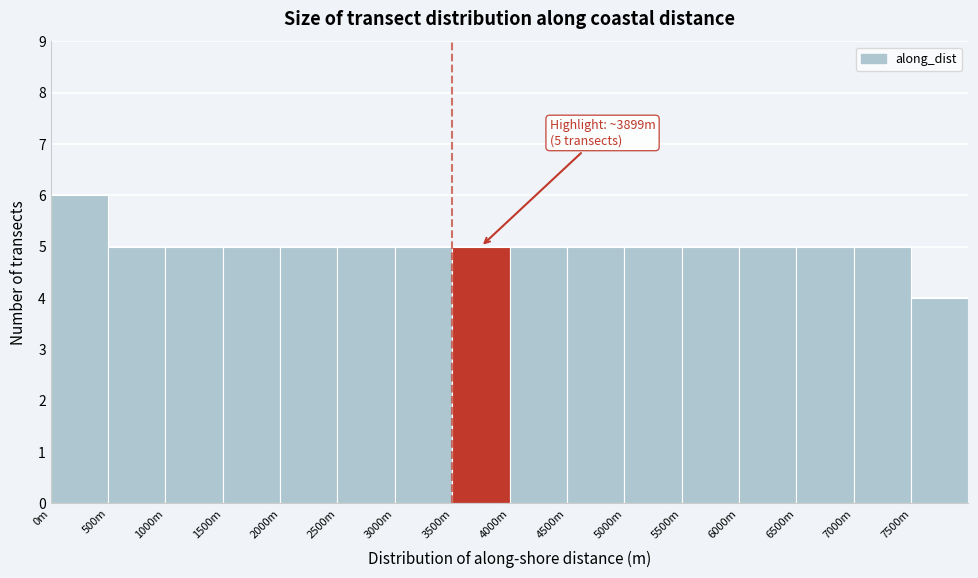

Reading left to right, what are all the values shown in this chart?

6	5	5	5	5	5	5	5	5	5	5	5	5	5	5	4